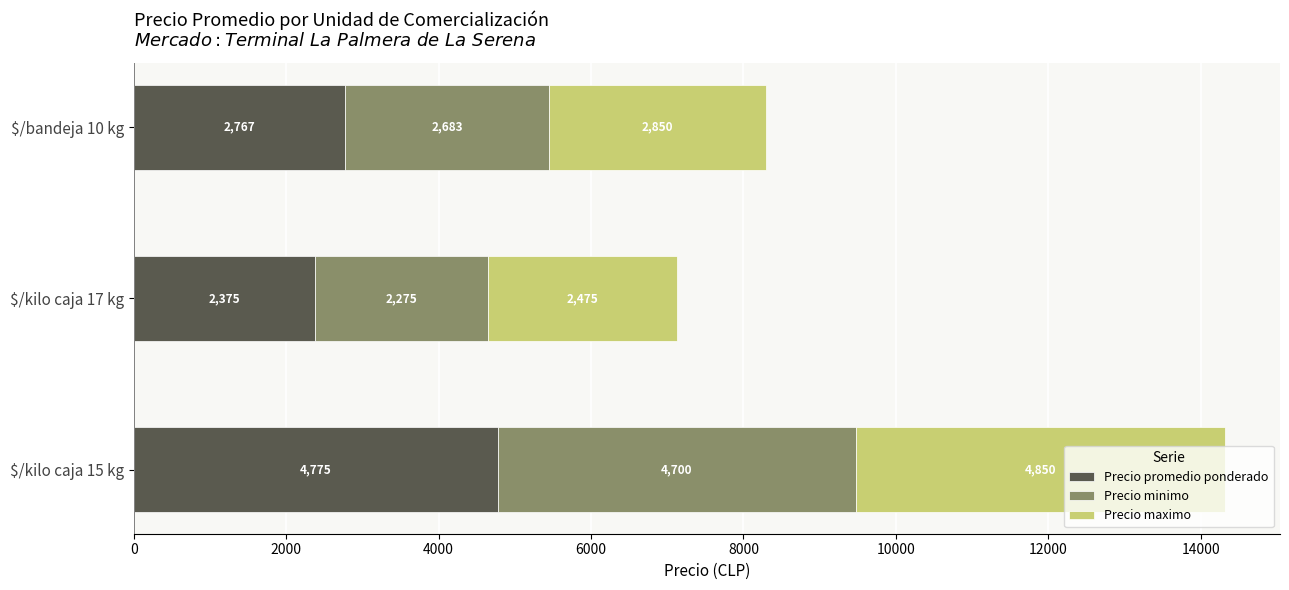

Is it true that Precio promedio ponderado equals 6374 at $/kilo caja 15 kg?

False